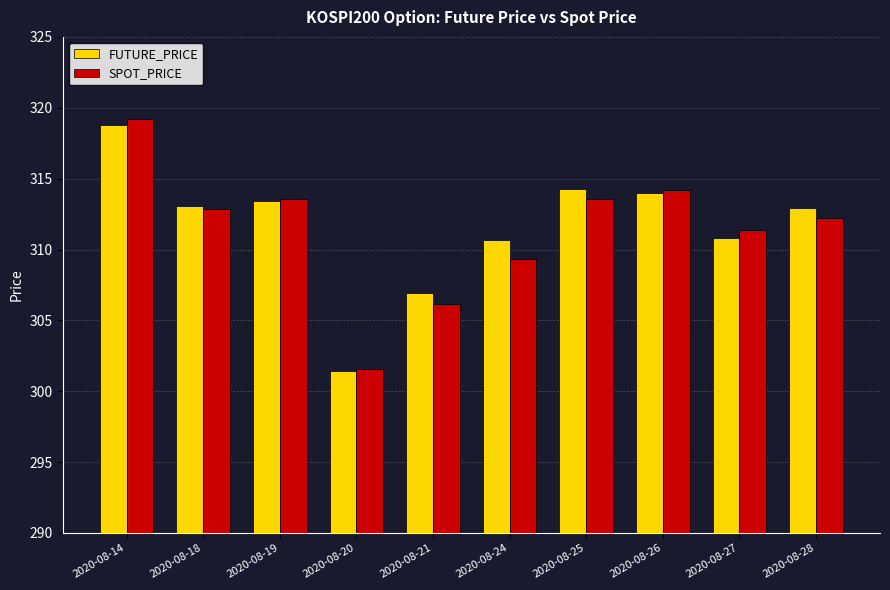

Are the bars grouped side by side (vs. stacked)?

Yes